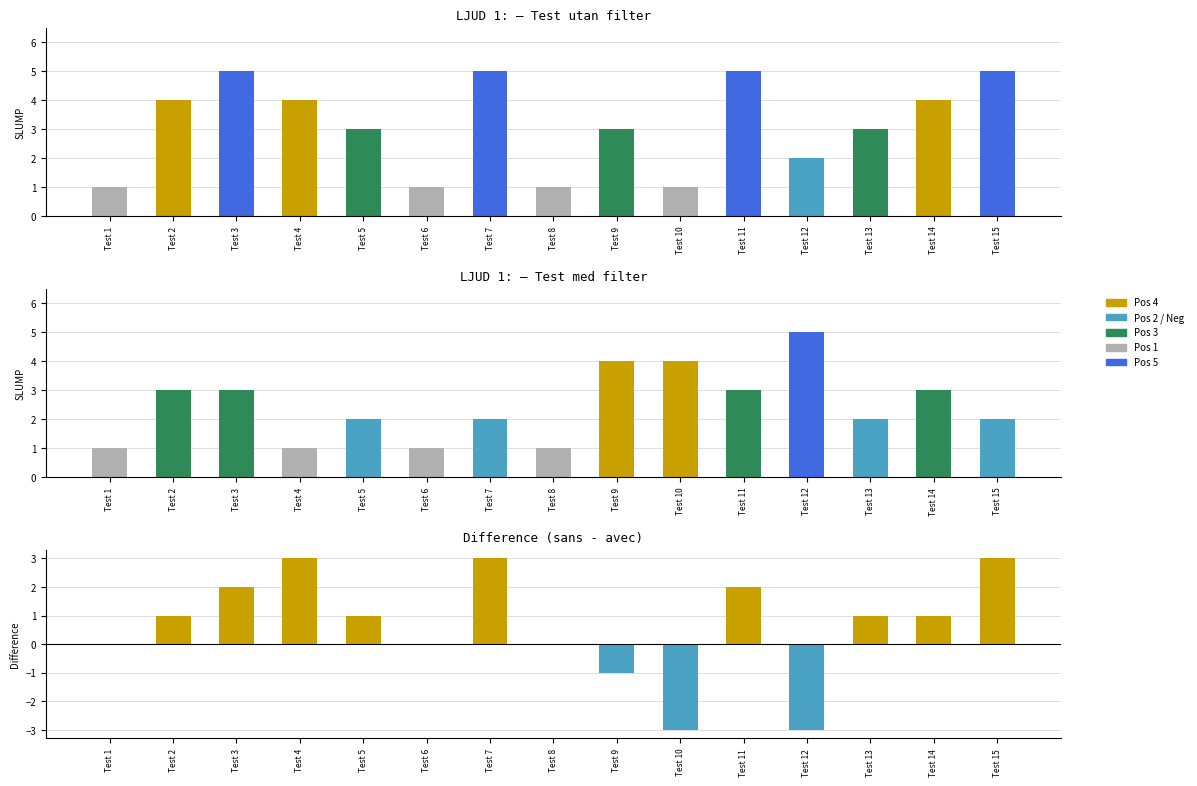

Reading left to right, list all the values displayed in this chart.

Test sans filtre: Test 1=1	Test 2=4	Test 3=5	Test 4=4	Test 5=3	Test 6=1	Test 7=5	Test 8=1	Test 9=3	Test 10=1	Test 11=5	Test 12=2	Test 13=3	Test 14=4	Test 15=5
Test avec filtre: Test 1=1	Test 2=3	Test 3=3	Test 4=1	Test 5=2	Test 6=1	Test 7=2	Test 8=1	Test 9=4	Test 10=4	Test 11=3	Test 12=5	Test 13=2	Test 14=3	Test 15=2